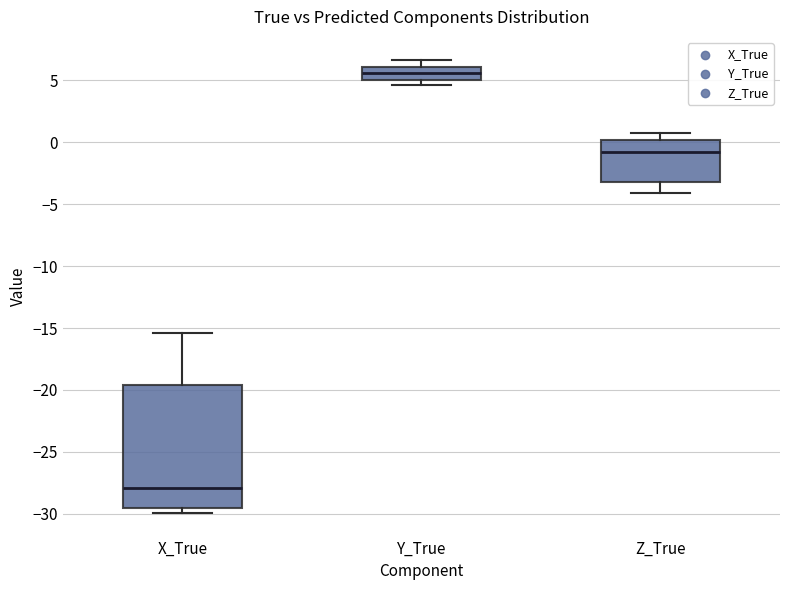

Where is the upper edge of the box for Y_True on the y-axis? The values are not printed on the chart, so give them approximately, as read against the axis.

6.0